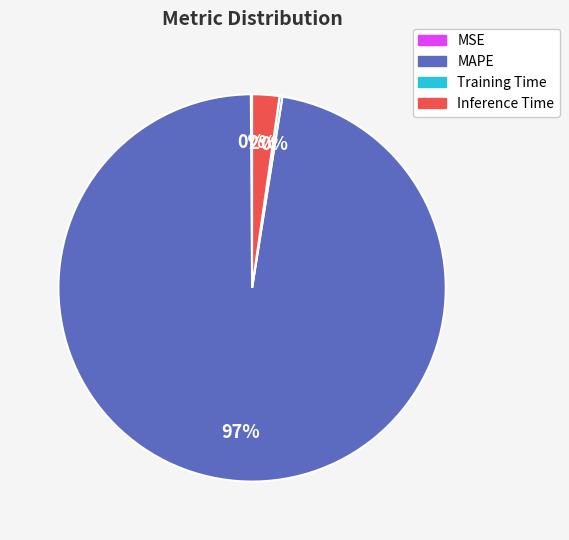

What is the majority slice?

MAPE